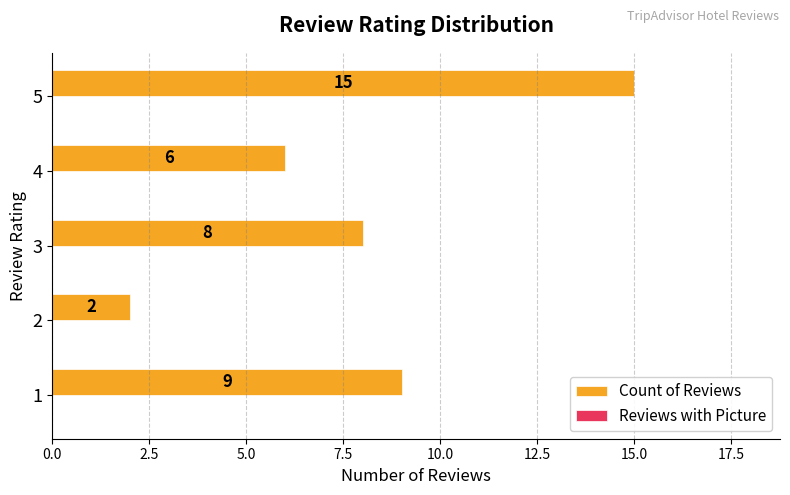

The chart shows a value of 2 at 4. True or false?

False